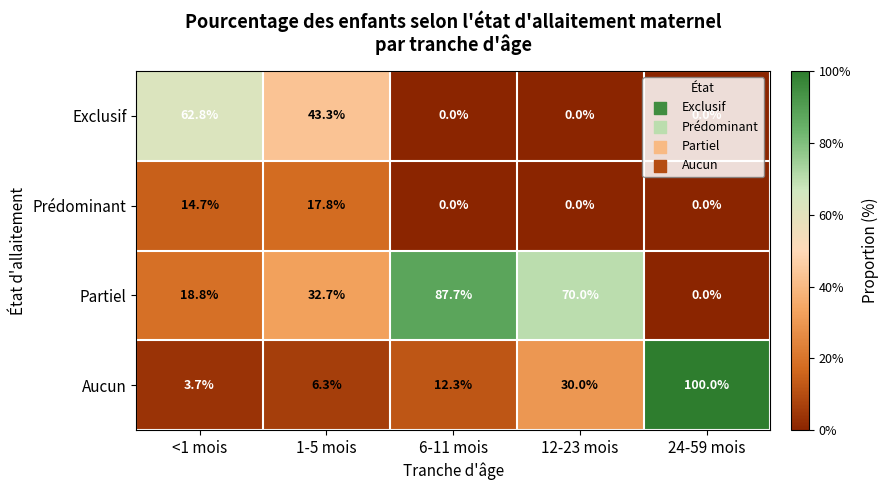

What is the highest value of the Partiel series?

87.7